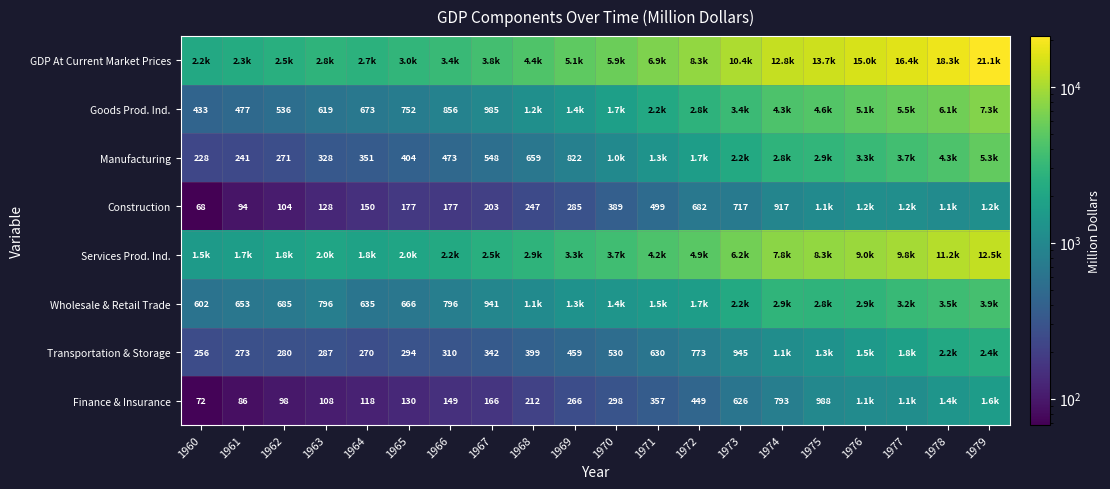

Is the value of Construction at 1962 greater than the value of Transportation & Storage at 1960?

No